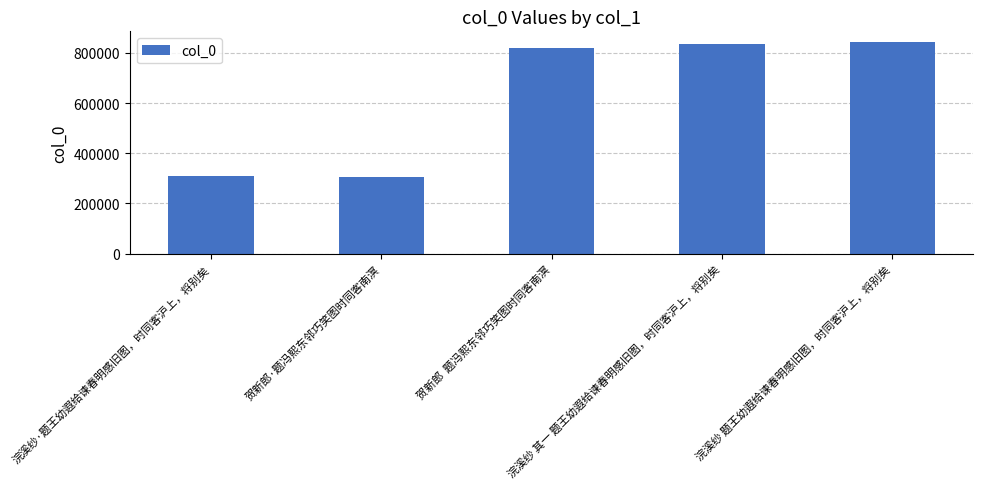

What is the sum of all values?

3116214